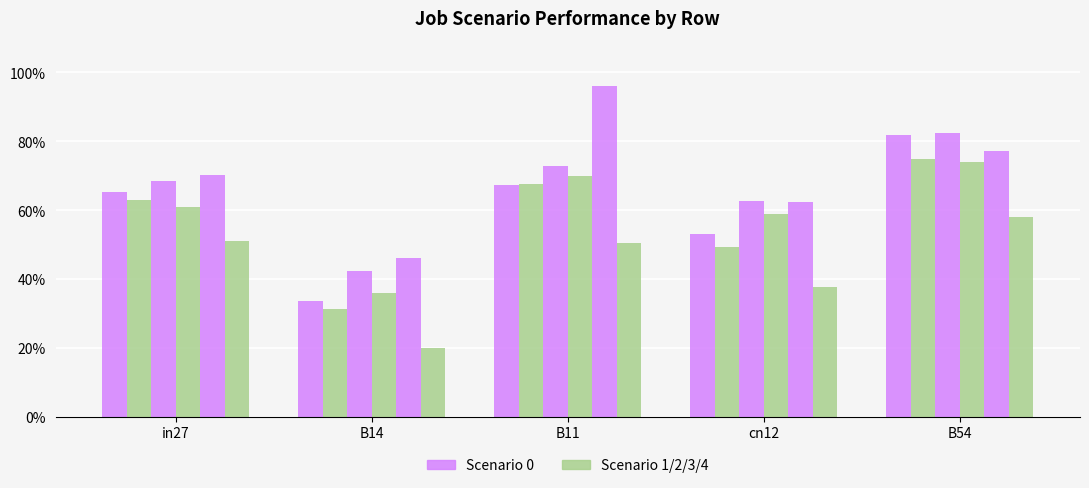

What is the maximum value shown in the chart?

1.0